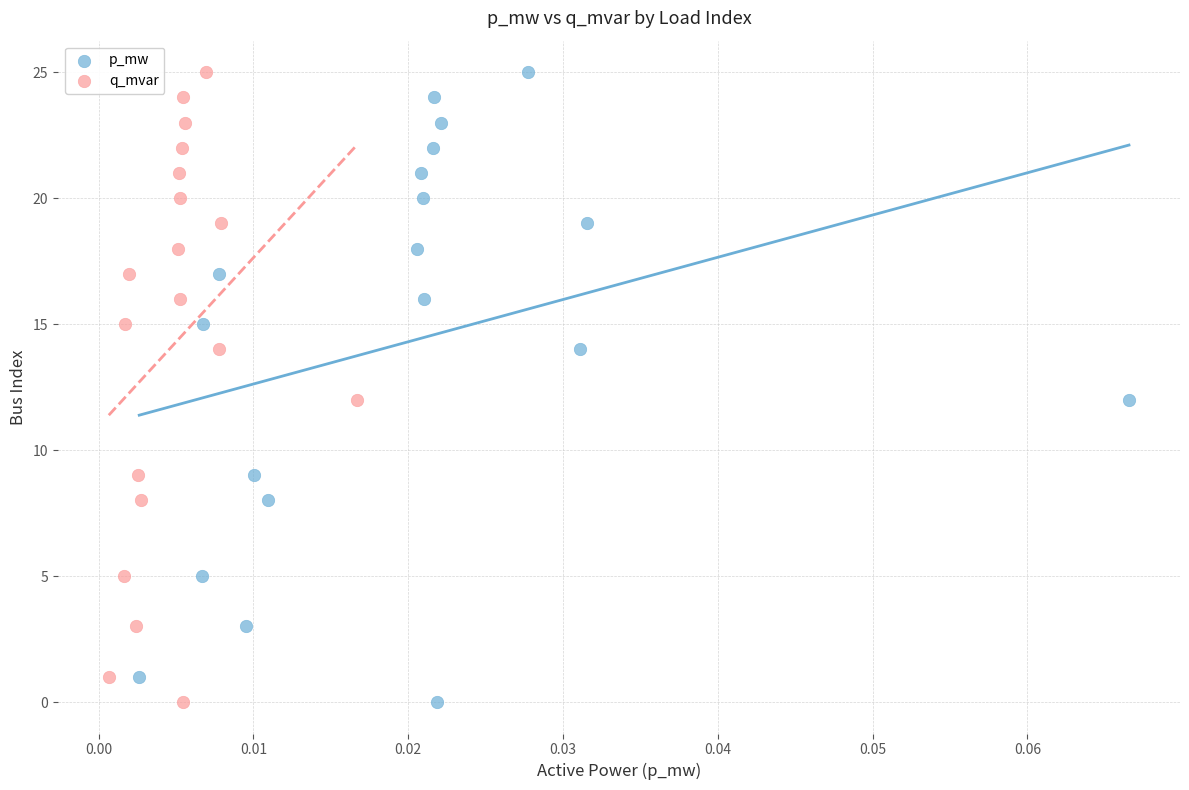

What are all the series names shown in the legend?

p_mw, q_mvar